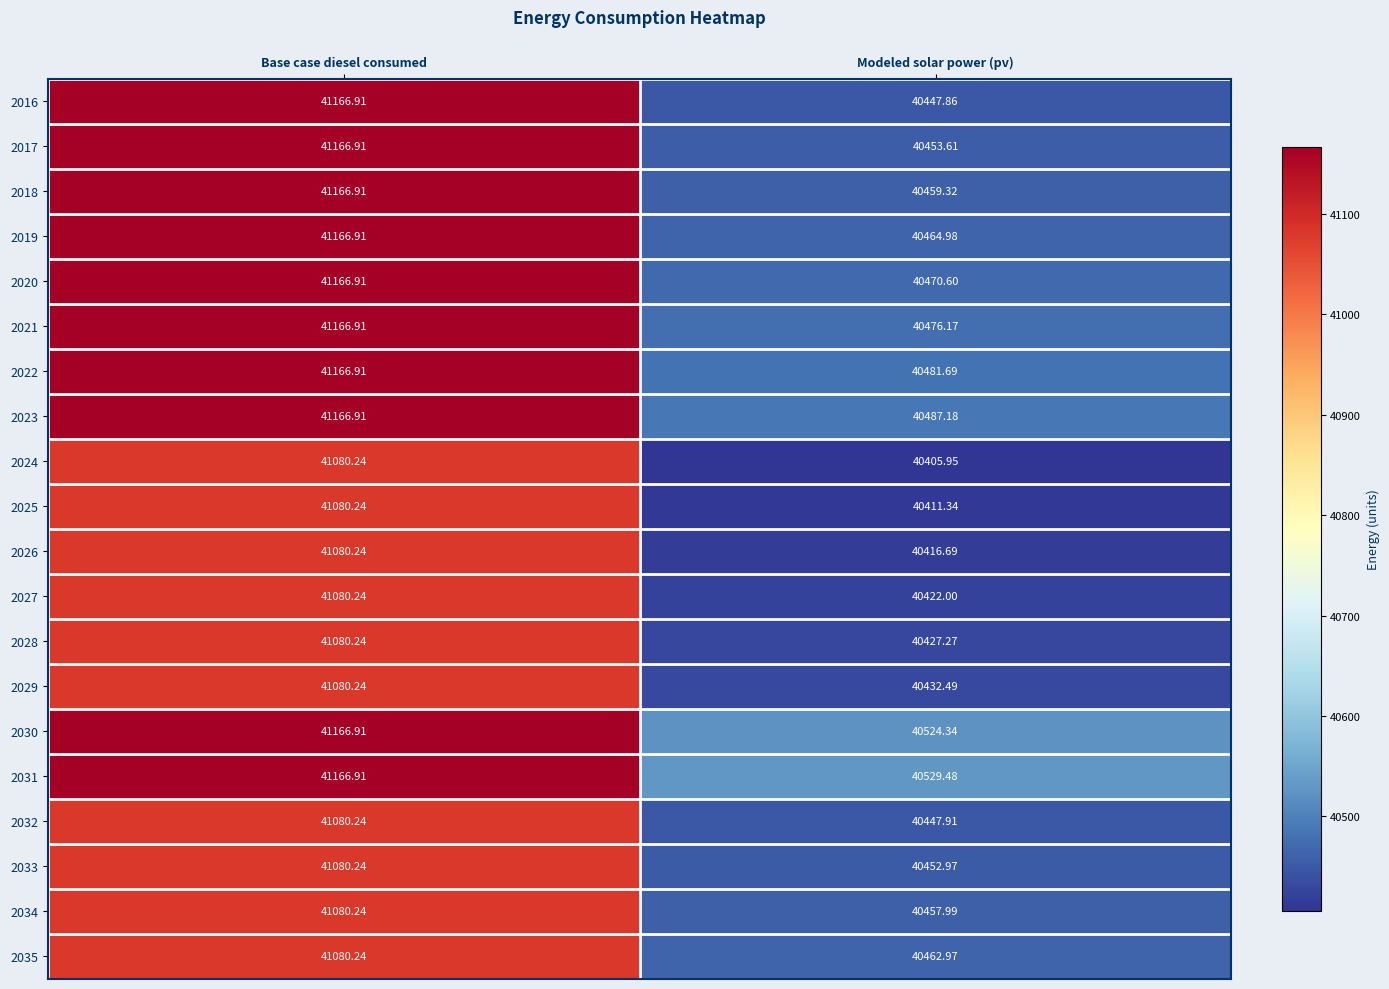

Where is 2017 nearest to the value 40810?

Modeled solar power (pv)